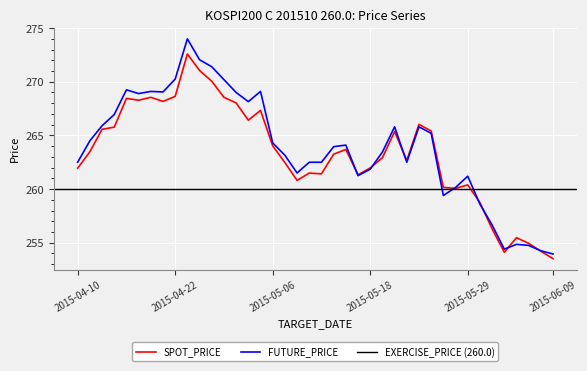

What is the value of the FUTURE_PRICE point at the 12th from the left?

271.4